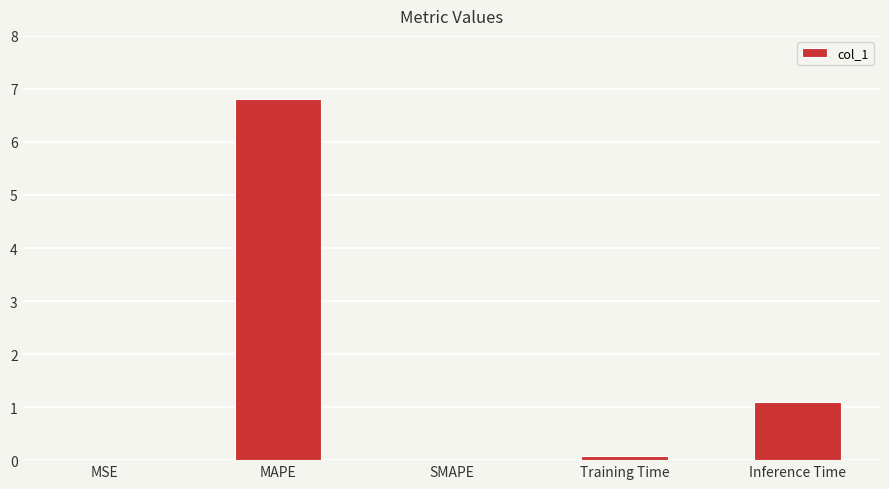

What is the greatest value displayed?

6.8